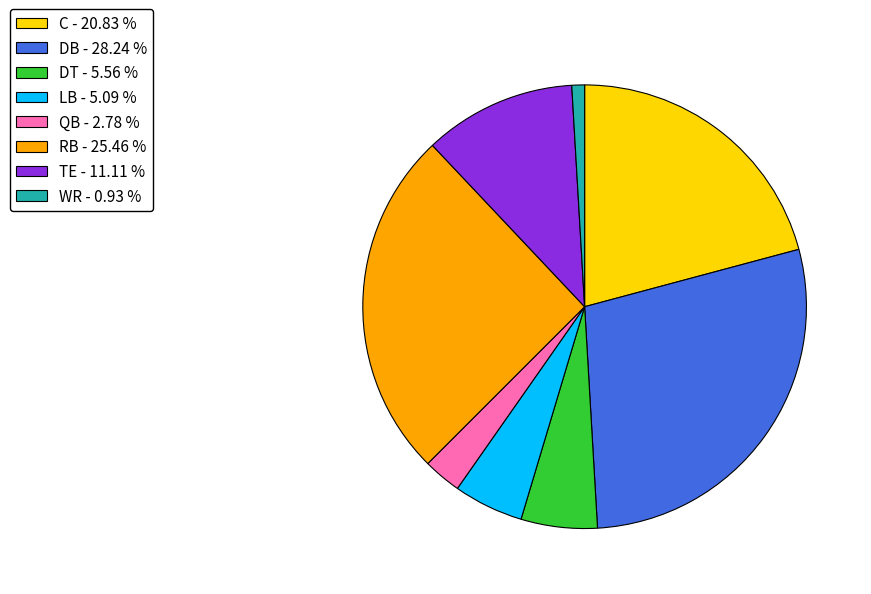

Combined, do RB and DB account for over 50%?

Yes